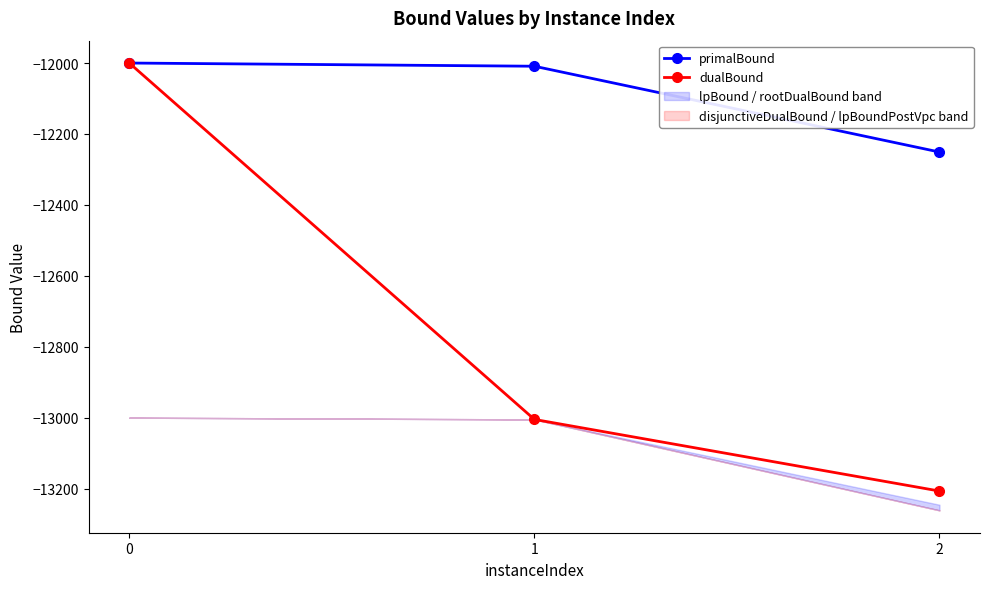

Which series changed the most between 0 and 1?

dualBound